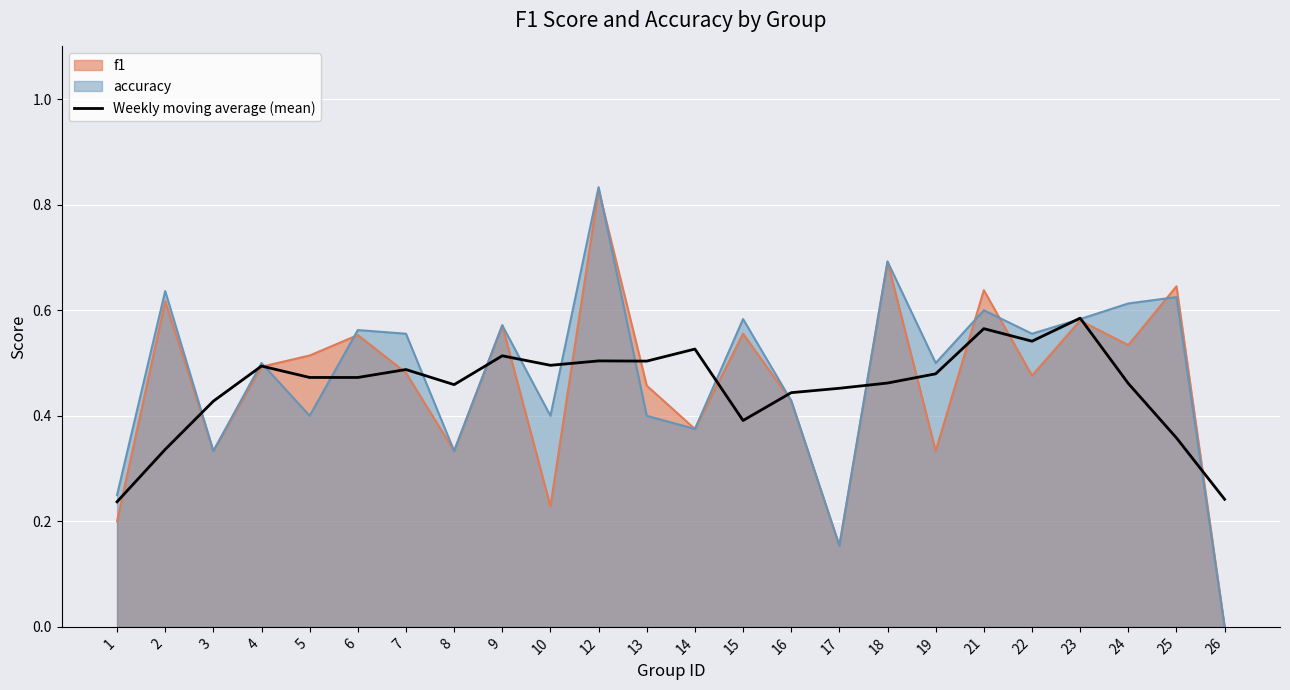

Is it true that f1 equals 0.7 at 18?

True